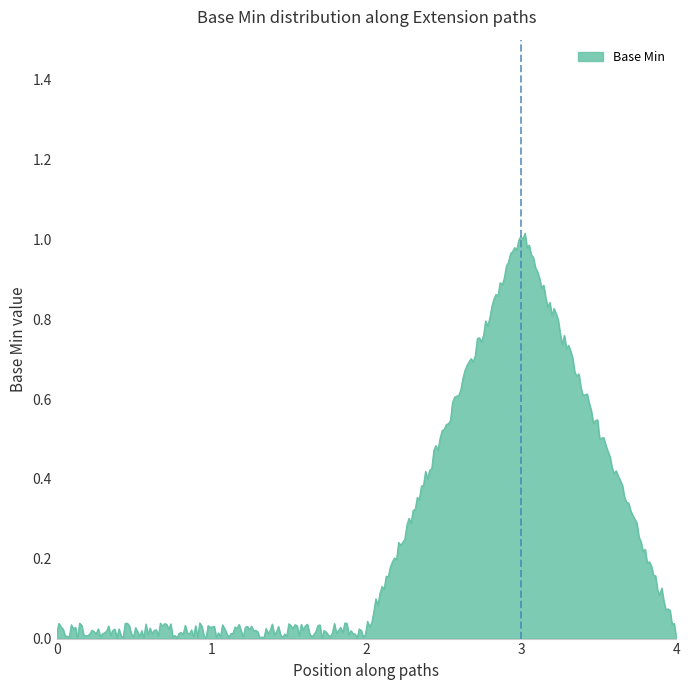

Is this an area chart (filled region under the line)?

Yes